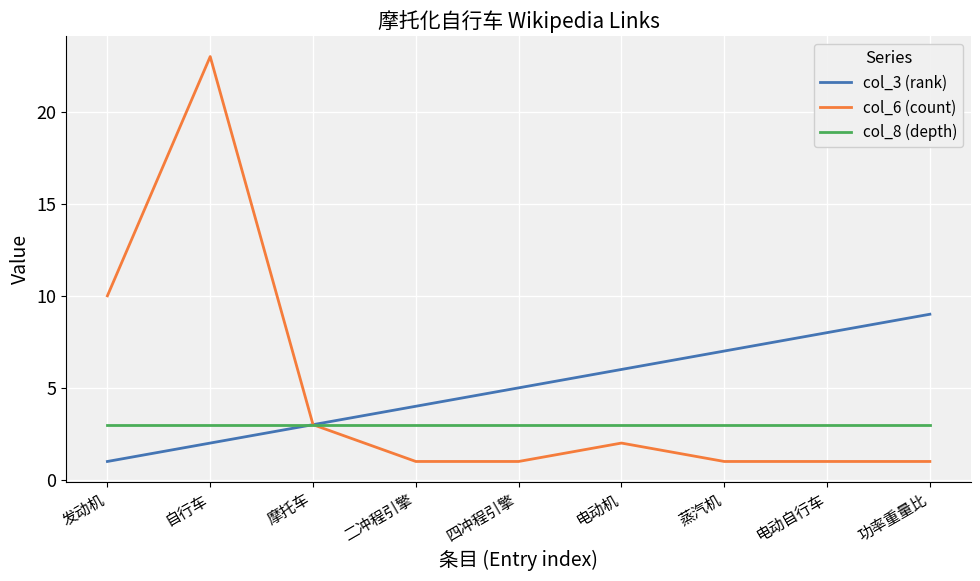

What is the difference between the col_3 (rank) values at 摩托车 and 二冲程引擎?

1